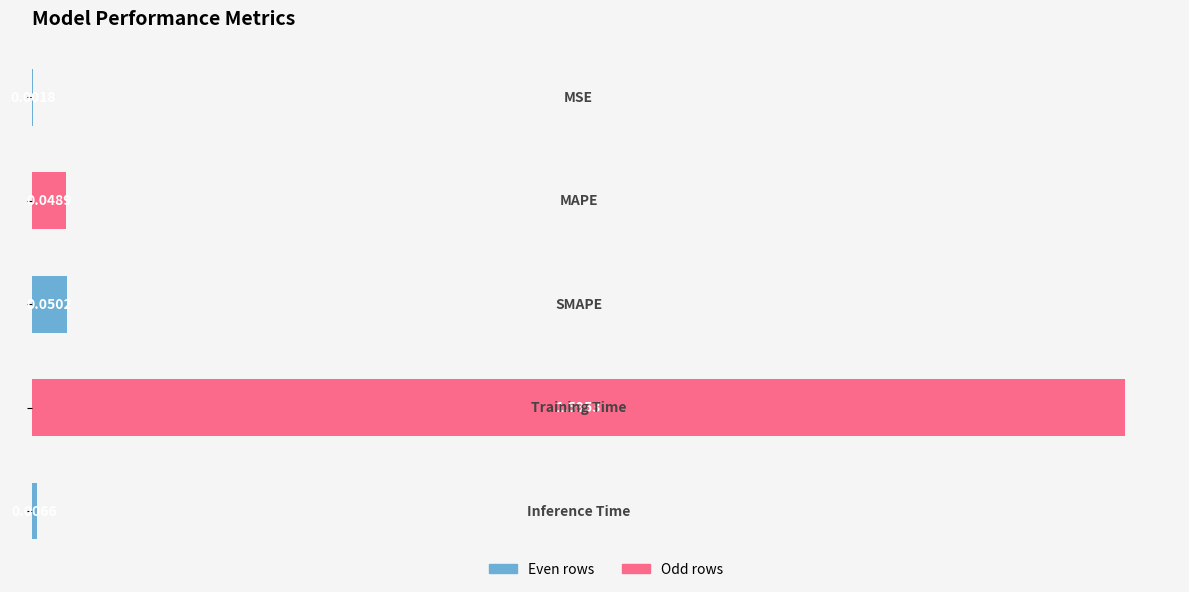

What is the sum of all values?

1.7